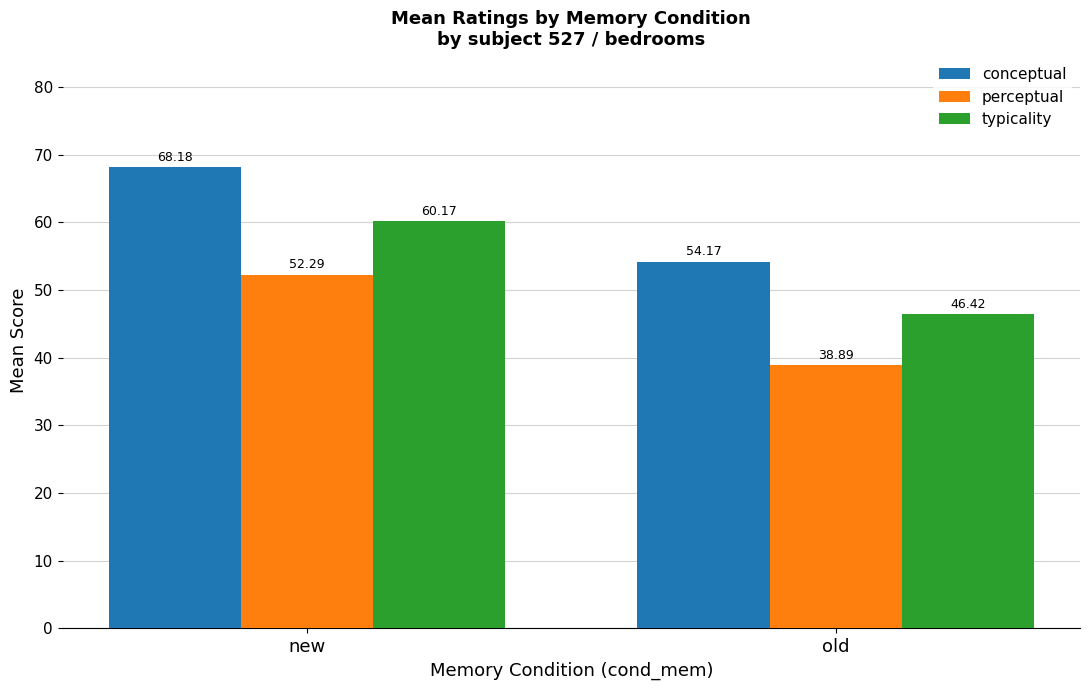

What is the difference between the conceptual values at old and new?

14.0